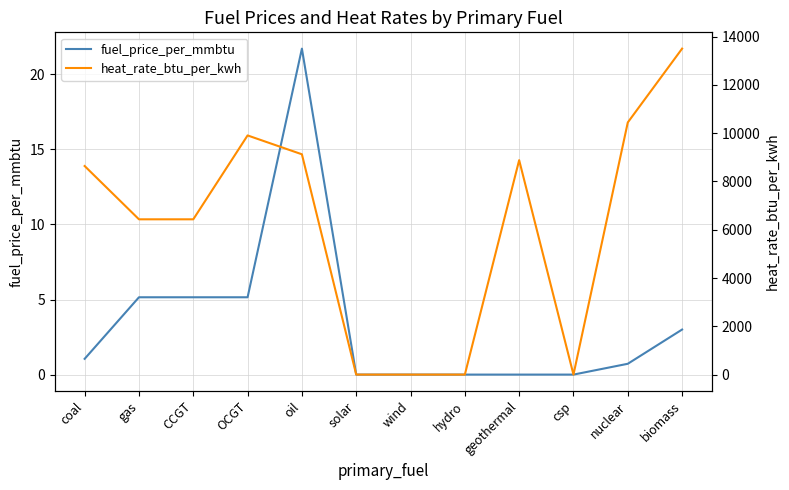

How many distinct data groups are displayed?

2